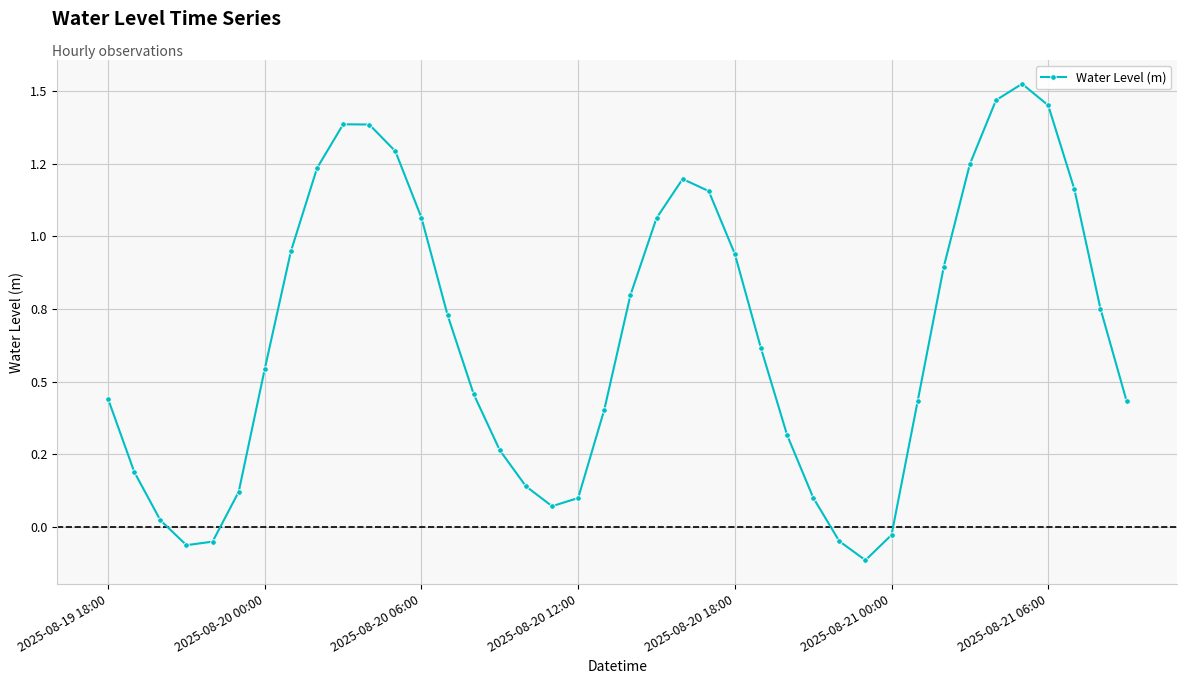

What is the sum of all values?

26.0